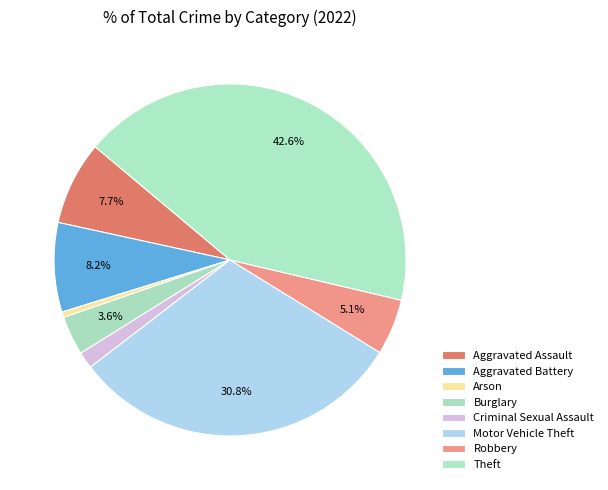

To the nearest percent, what portion does Robbery represent?

5%